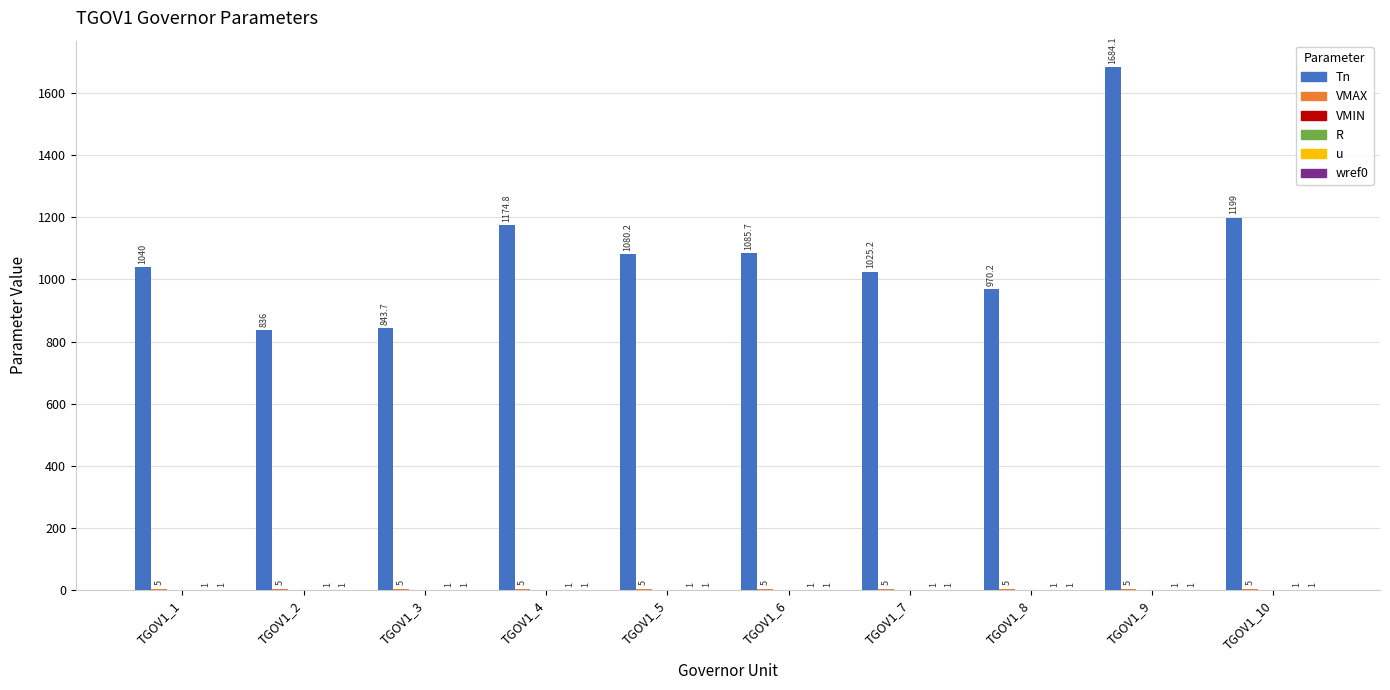

Which series changed the most between TGOV1_1 and TGOV1_5?

Tn